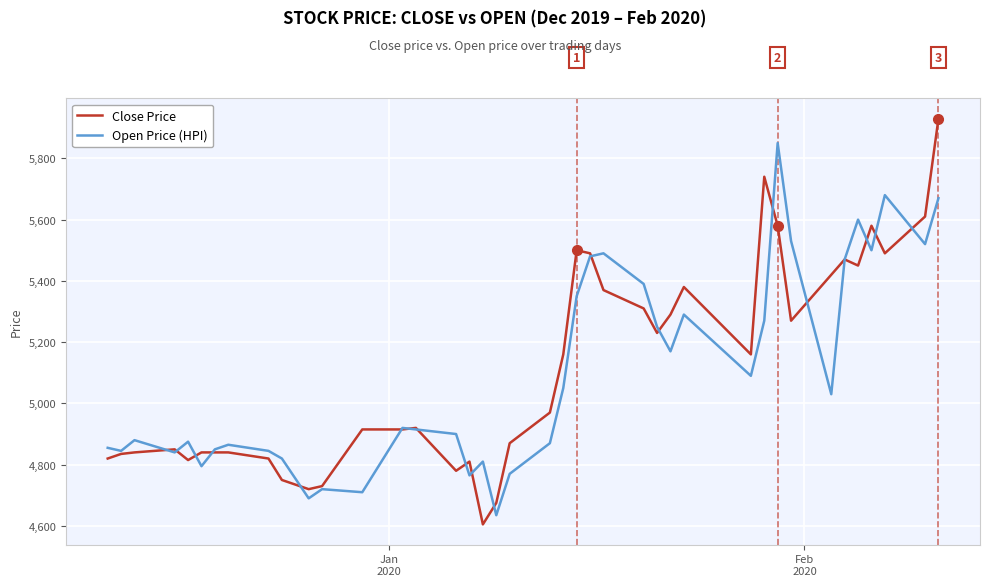

What is the maximum value shown in the chart?

5930